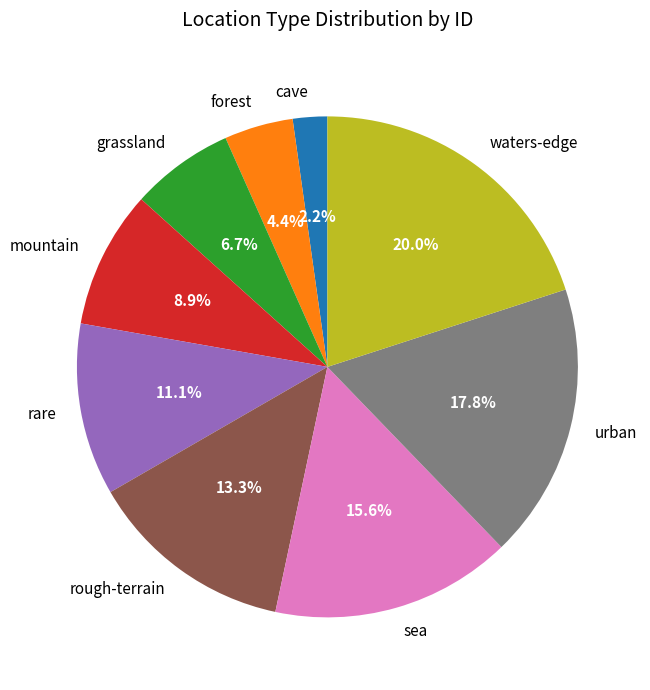

What percentage is the rare slice, to the nearest percent?

11%